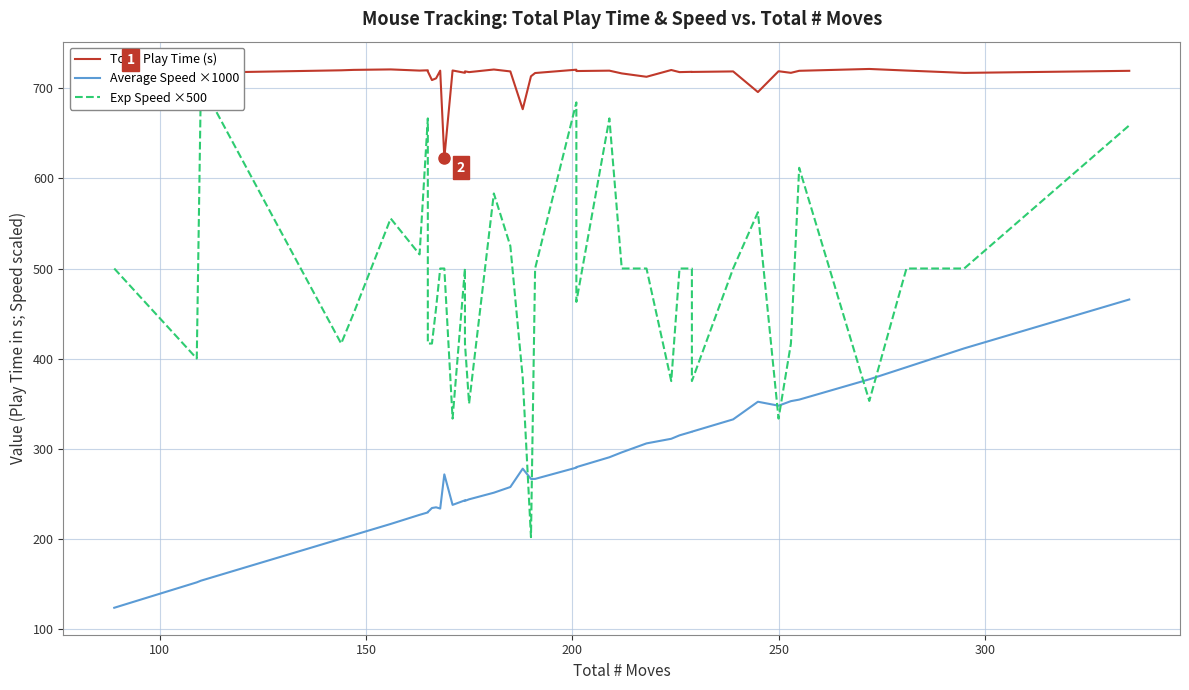

Which series has the largest total across all categories?

Total Play Time (s)